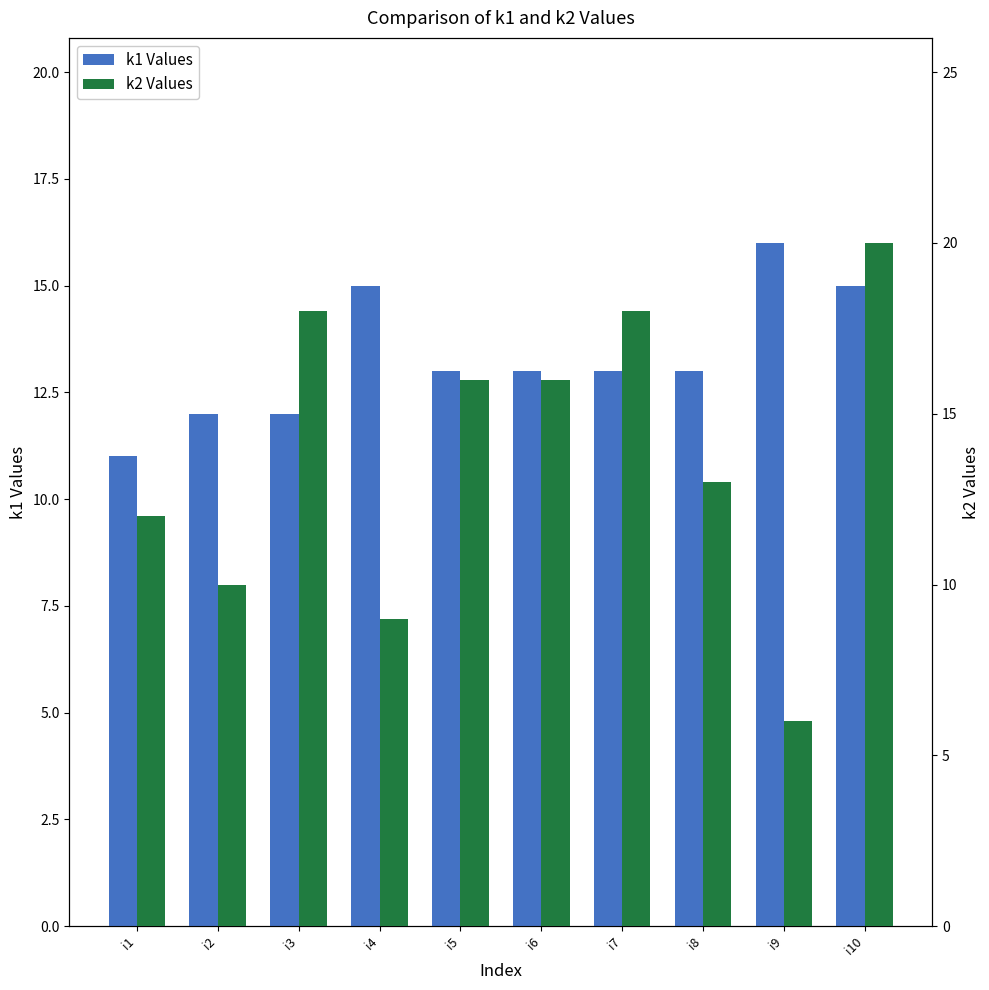

What is the minimum value shown in the chart?

6